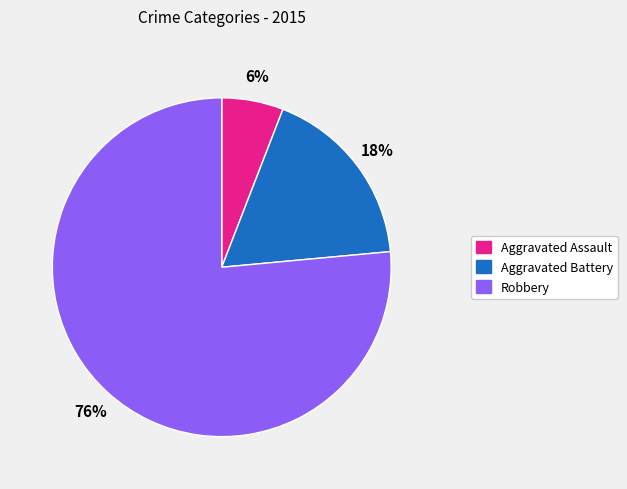

To the nearest percent, what portion does Aggravated Assault represent?

6%